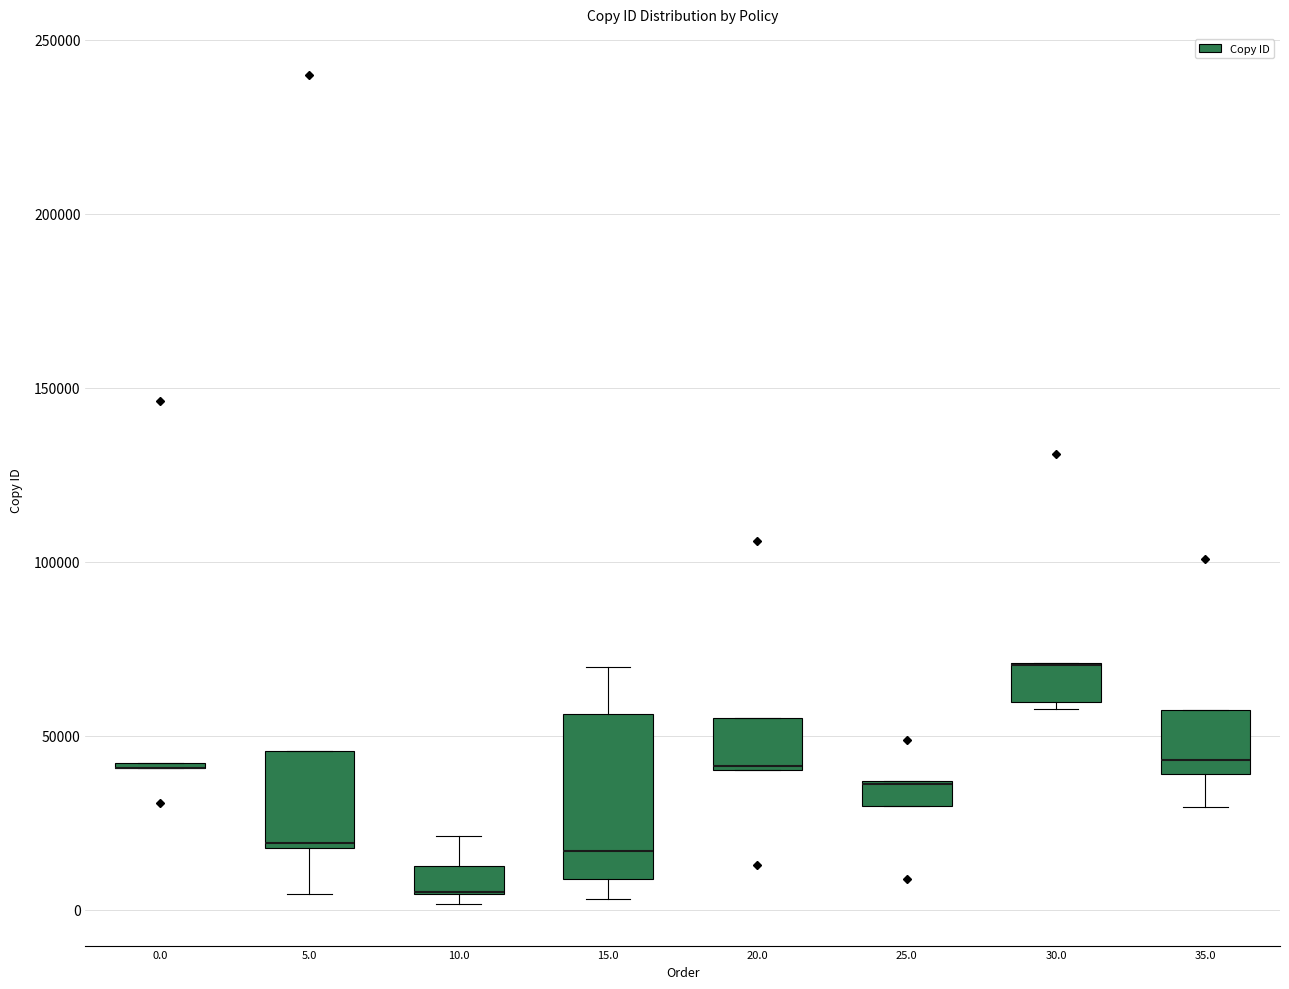

Comparing the boxes themselves (not the whiskers), which one is the tallest?

15.0